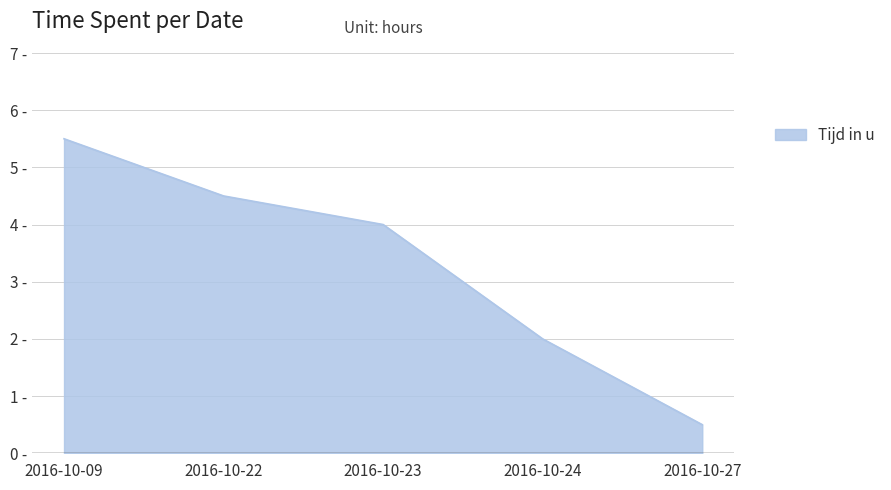

Does the chart have visible grid lines?

Yes